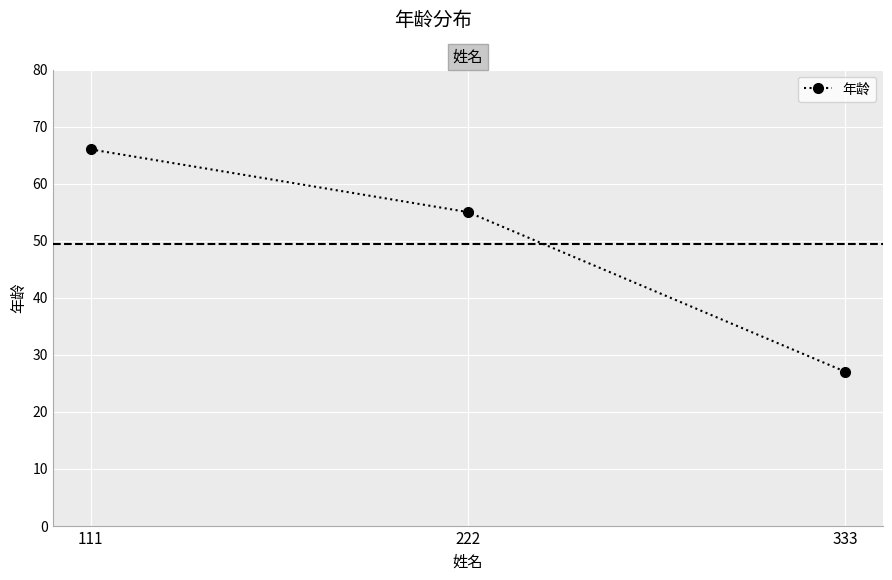

Reading left to right, extract all data points from this chart.

111=66	222=55	333=27